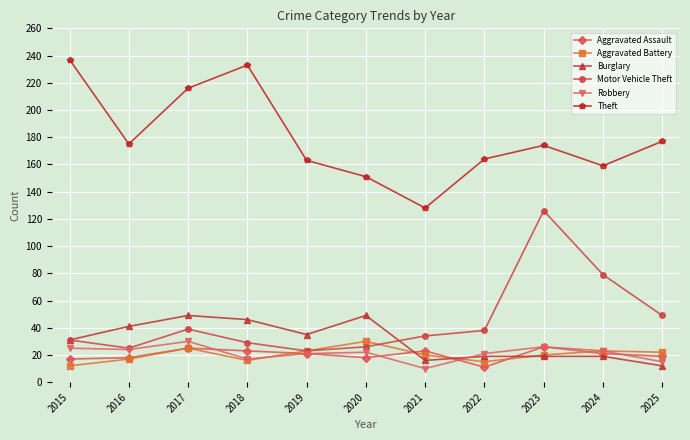

At how many categories does at least one series exceed 108?

11